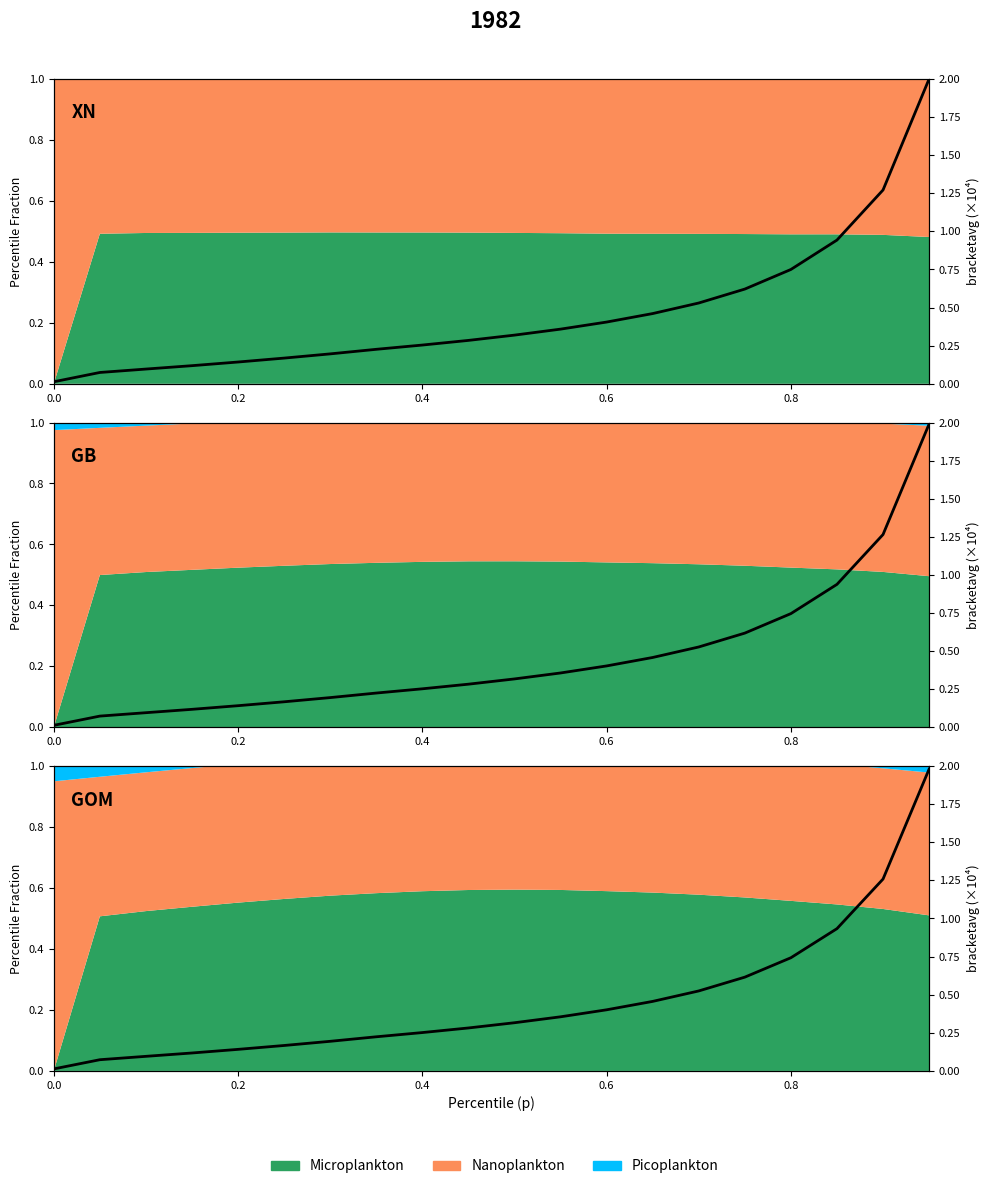

The chart shows a value of 0.4 at 0.4. True or false?

False